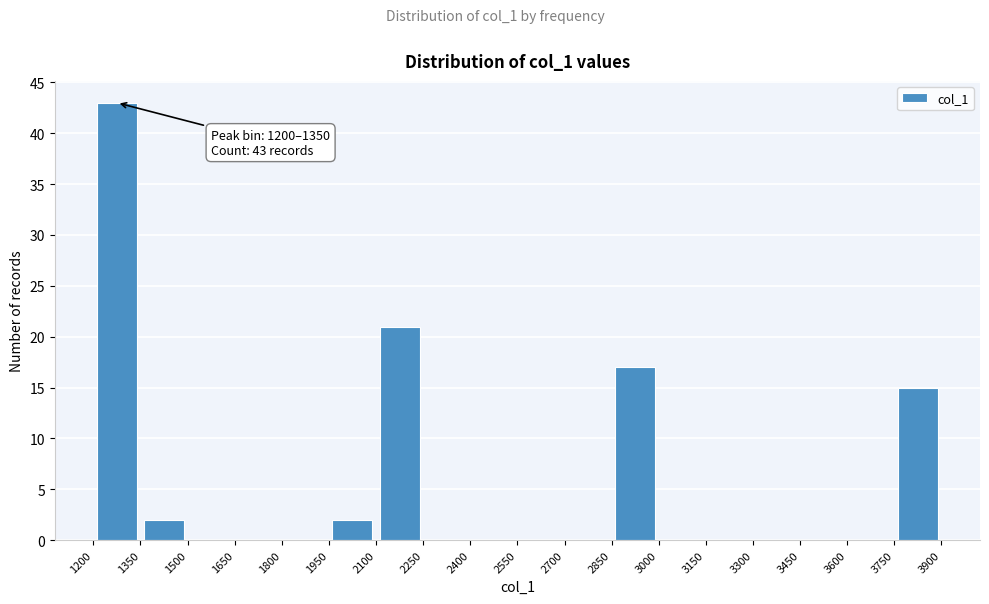

Over which range of the x-axis is the bar tallest?

1200 to 1350